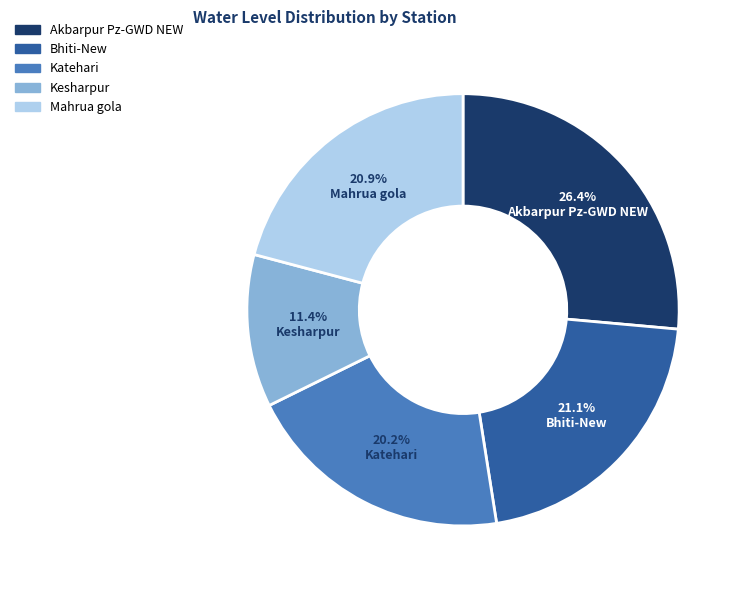

What percentage is the Mahrua gola slice, to the nearest percent?

21%